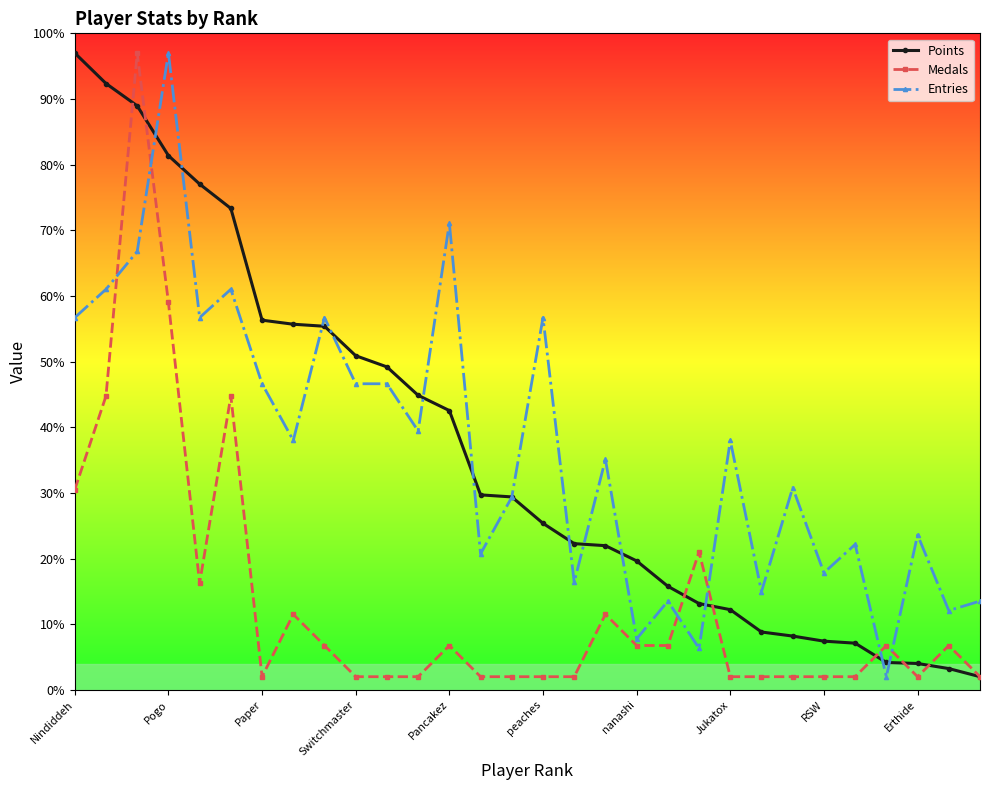

True or false: Entries has more than 1 points higher than both neighbors.

True